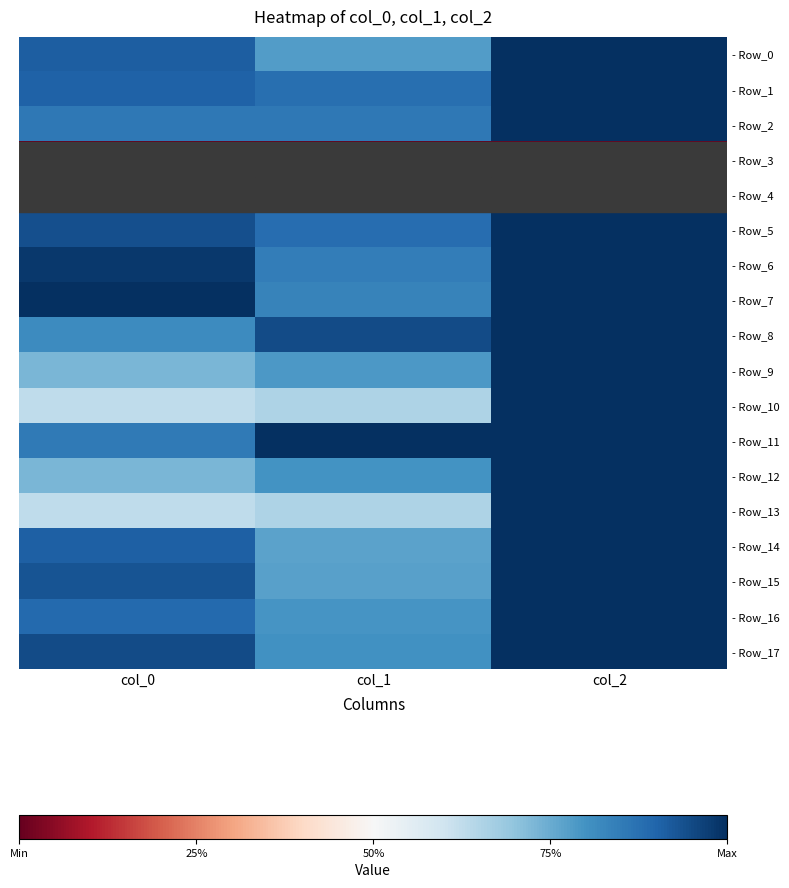

What is the greatest value displayed?

1.0